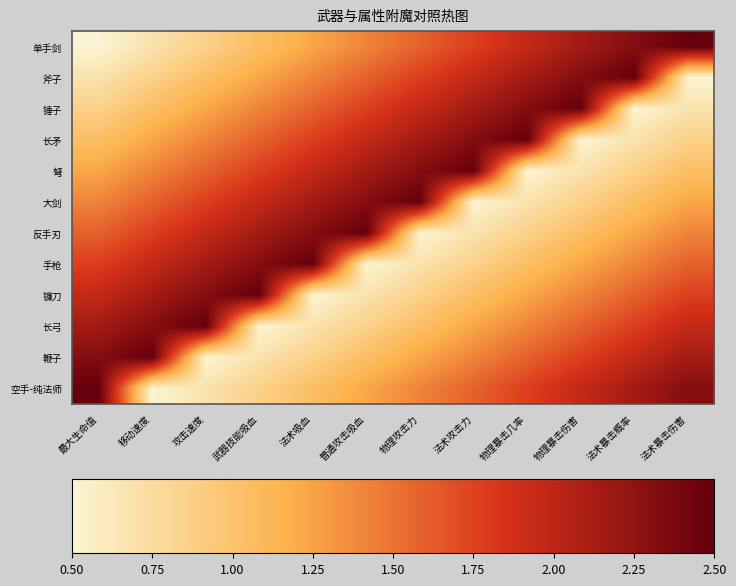

What is the difference between the highest and lowest values at 物理暴击几率?

2.0